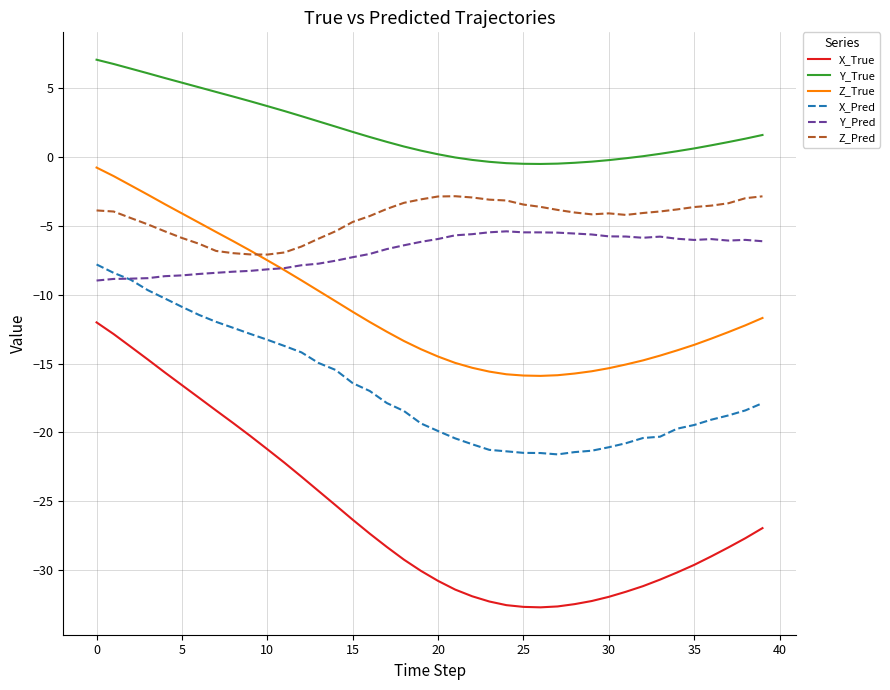

Rank the series by their maximum value, from lowest to highest.

X_True, X_Pred, Y_Pred, Z_Pred, Z_True, Y_True